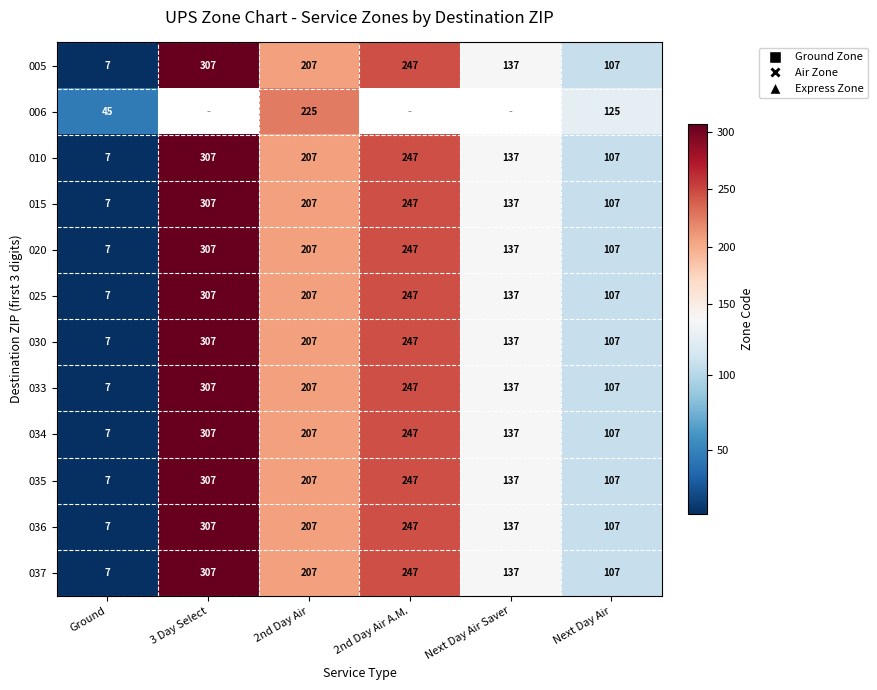

List the labels in order of 030 value, smallest first.

Ground, Next Day Air, Next Day Air Saver, 2nd Day Air, 2nd Day Air A.M., 3 Day Select